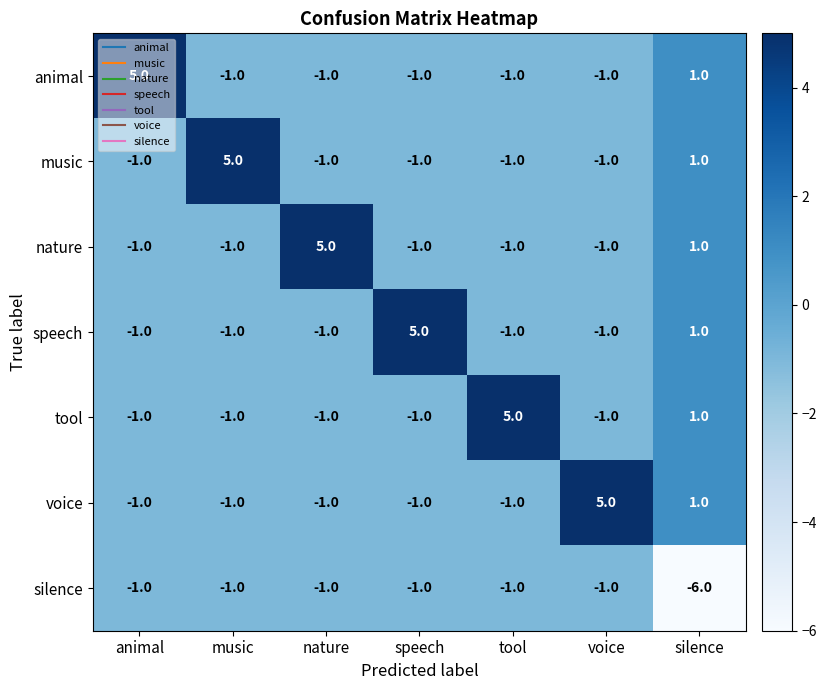

Count the number of categories in the chart.

7